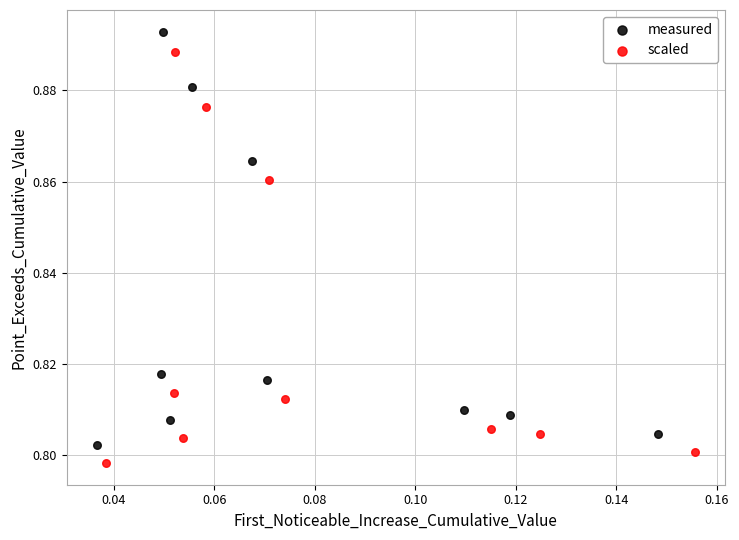

Which series has the largest Y range (max minus min)?

measured